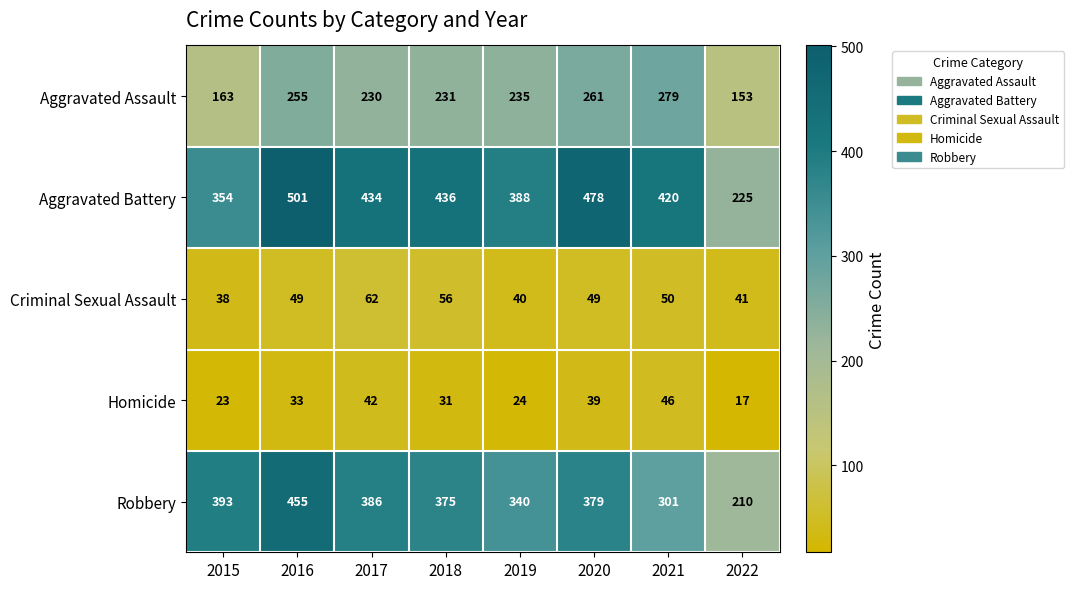

Which category has the highest value in the Aggravated Battery series?

2016